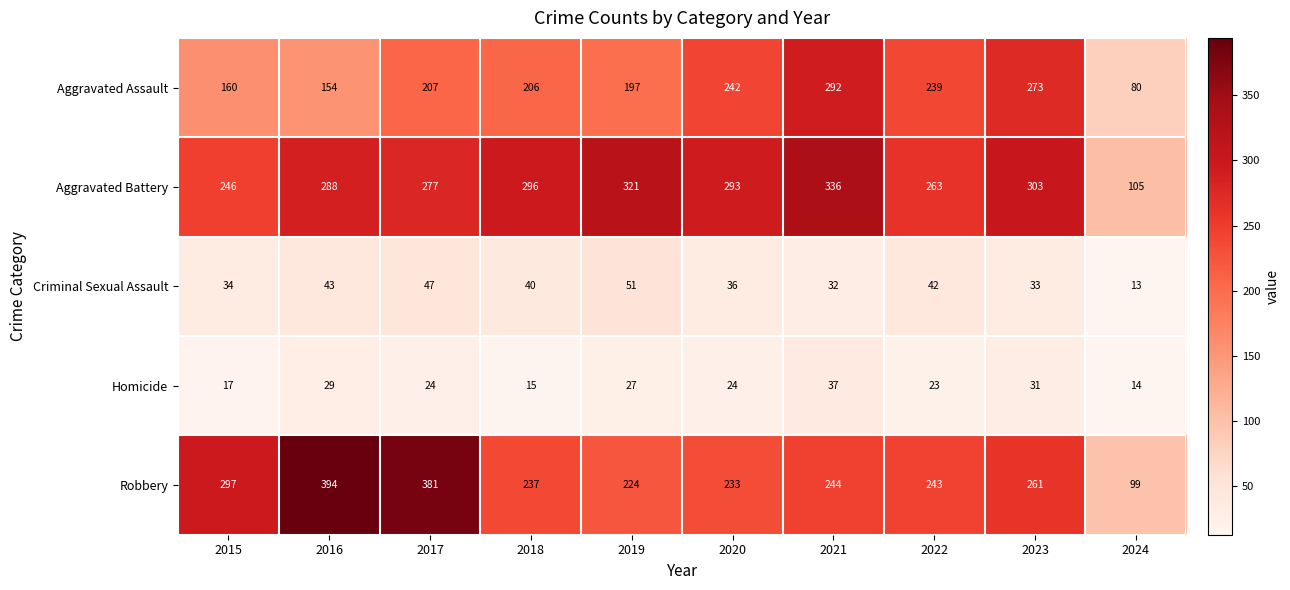

At which category is the sum across all series the highest?

2021